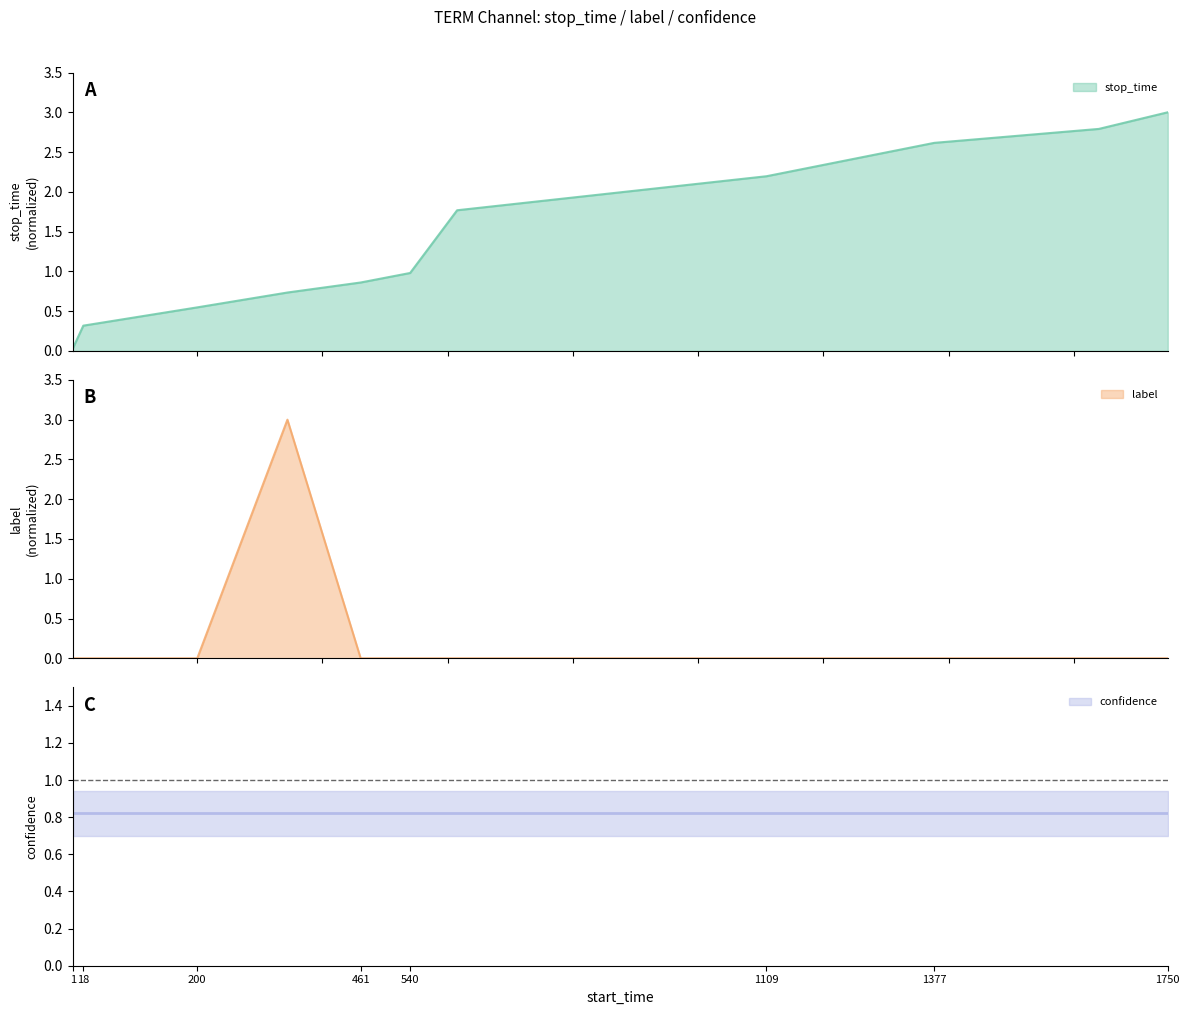

Count the label values in the range 0 to 1.

10